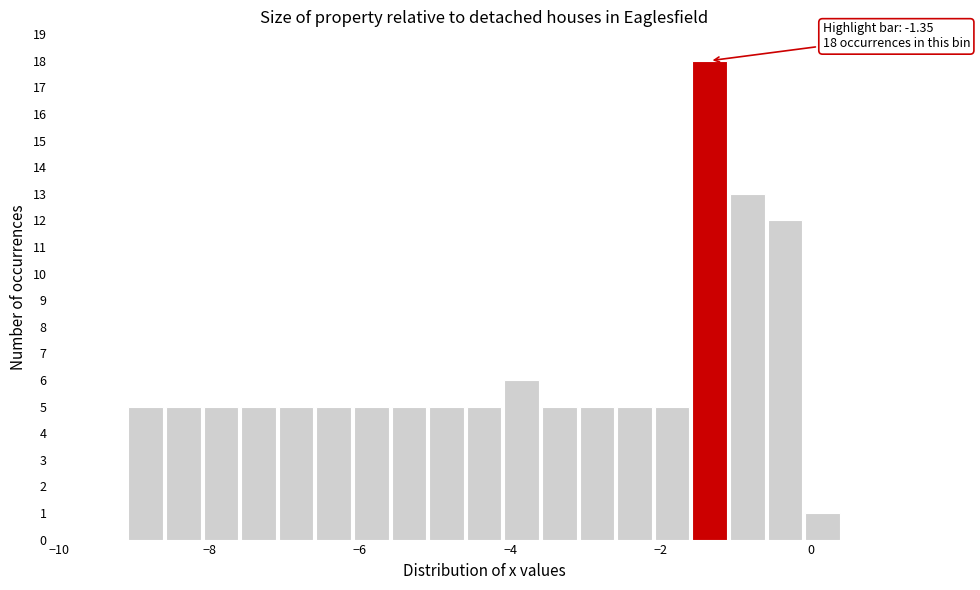

Around what value on the x-axis is the tallest bar? Give the approximate position of its centre, as read against the axis.

-1.4